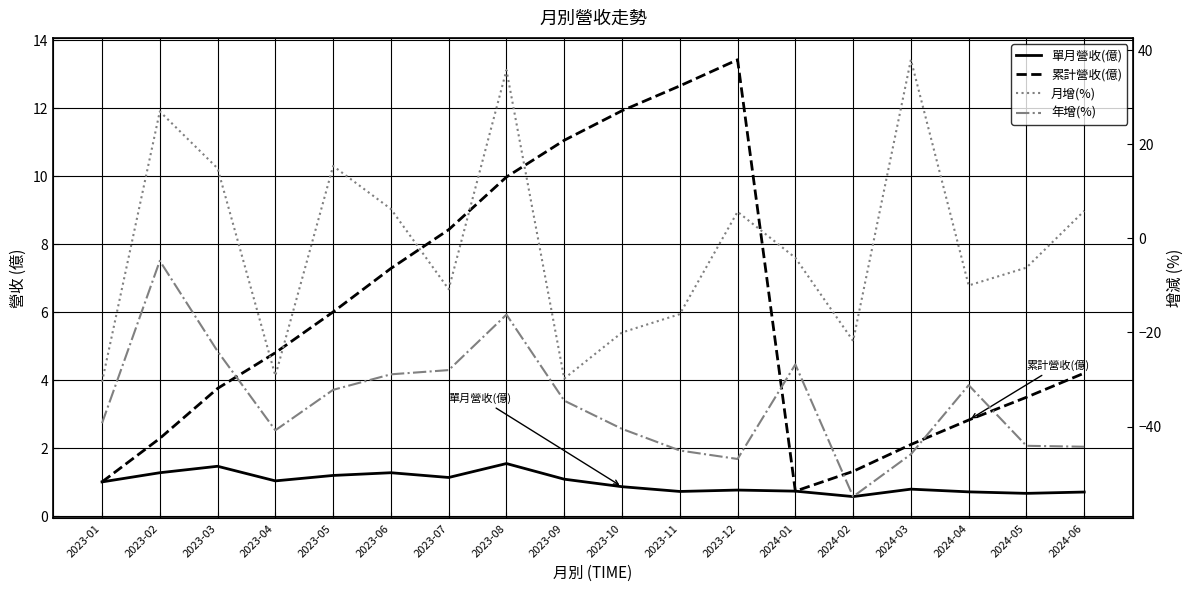

What is the difference between the 單月營收(億) values at 2023-09 and 2024-01?

0.4